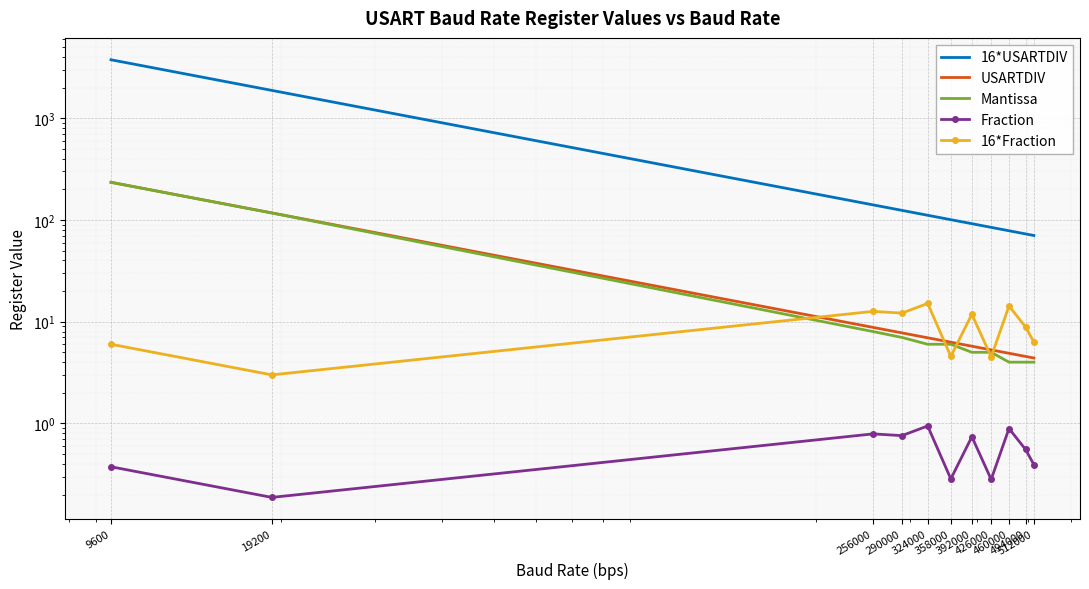

Is it true that USARTDIV equals 117.2 at 19200?

True